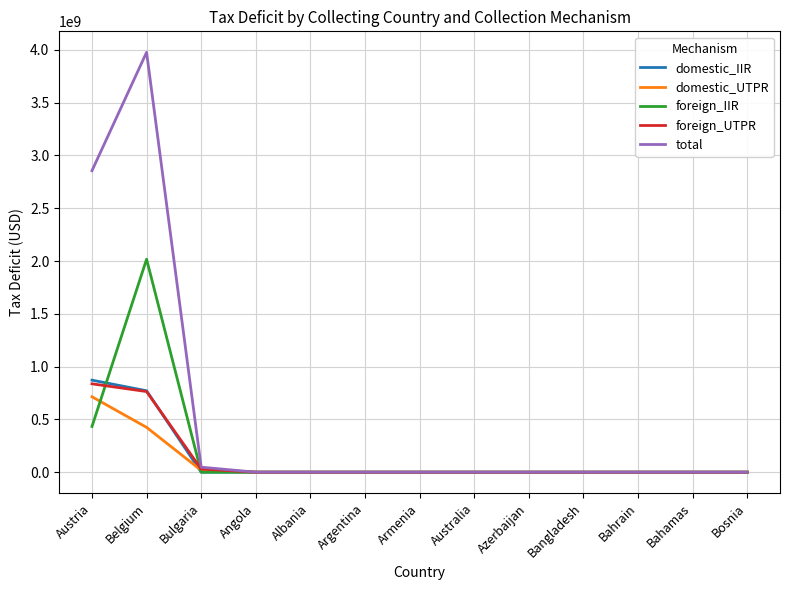

At how many categories does at least one series exceed 2069734835?

2